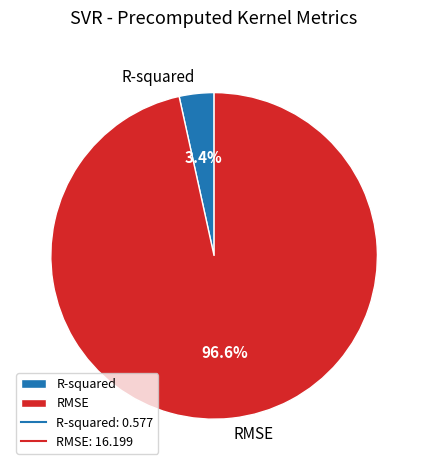

What percentage is the R-squared slice, to the nearest percent?

3%